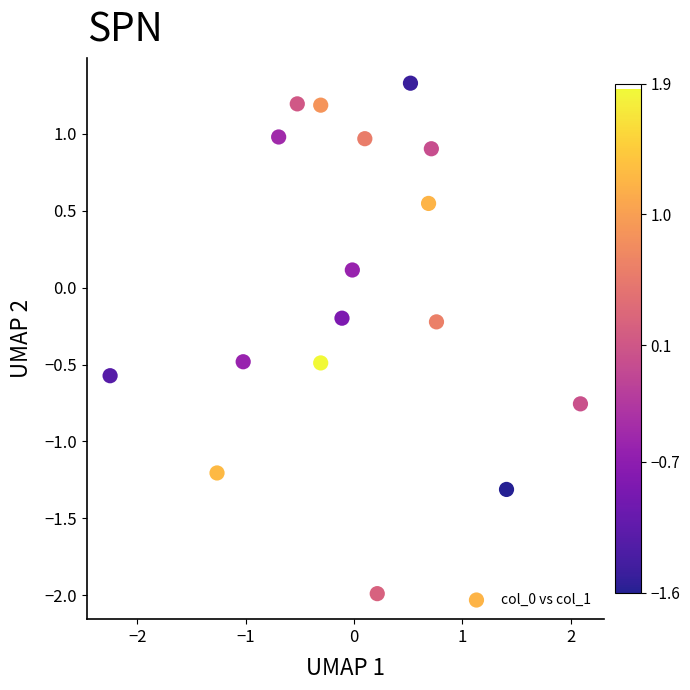

What is the range of X values (max minus min)?

4.3